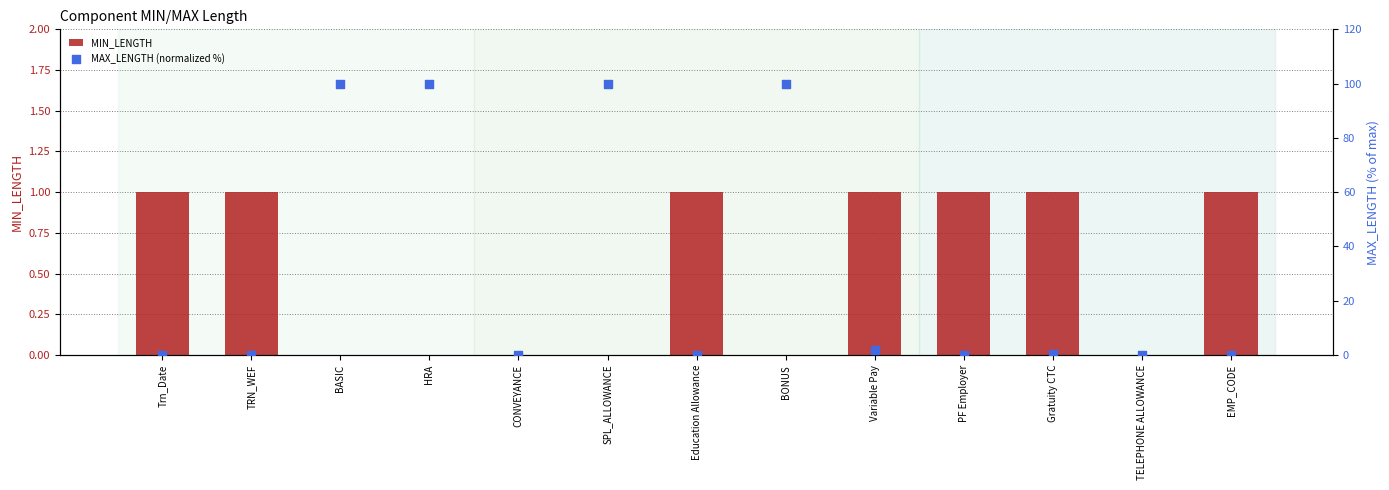

At which category is the sum across all series the highest?

BASIC